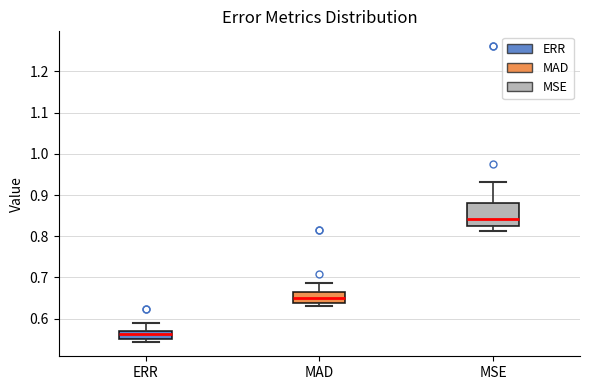

Comparing the boxes themselves (not the whiskers), which one is the tallest?

MSE